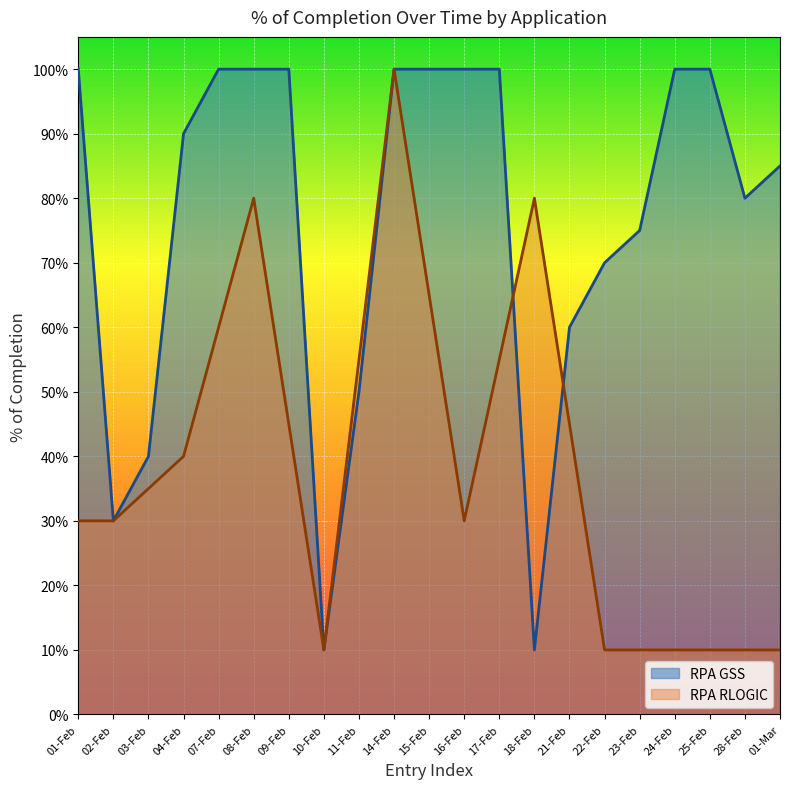

What is the maximum value shown in the chart?

1.0